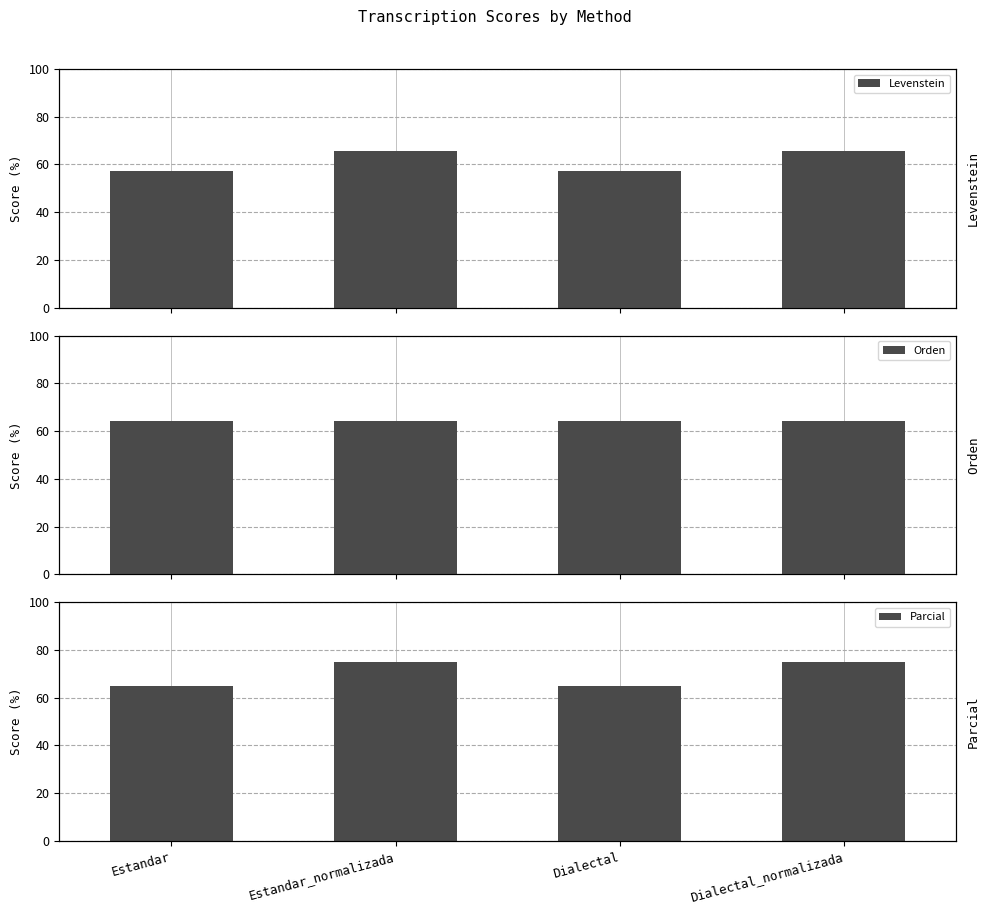

At which label is Orden closest to 64?

Estandar